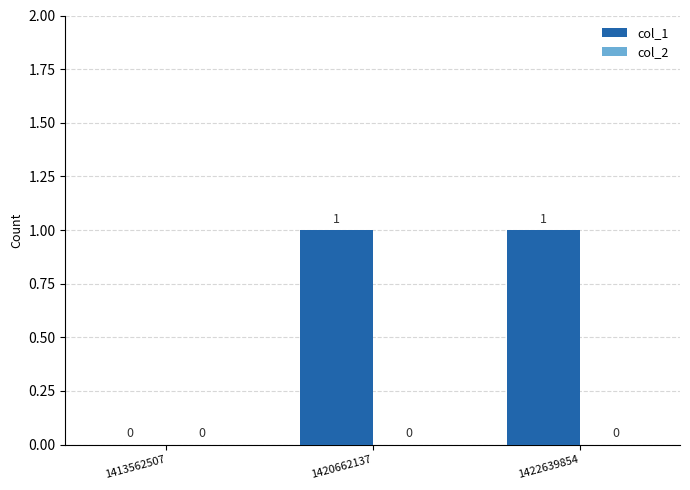

Between 1413562507 and 1420662137, which is larger?

1420662137